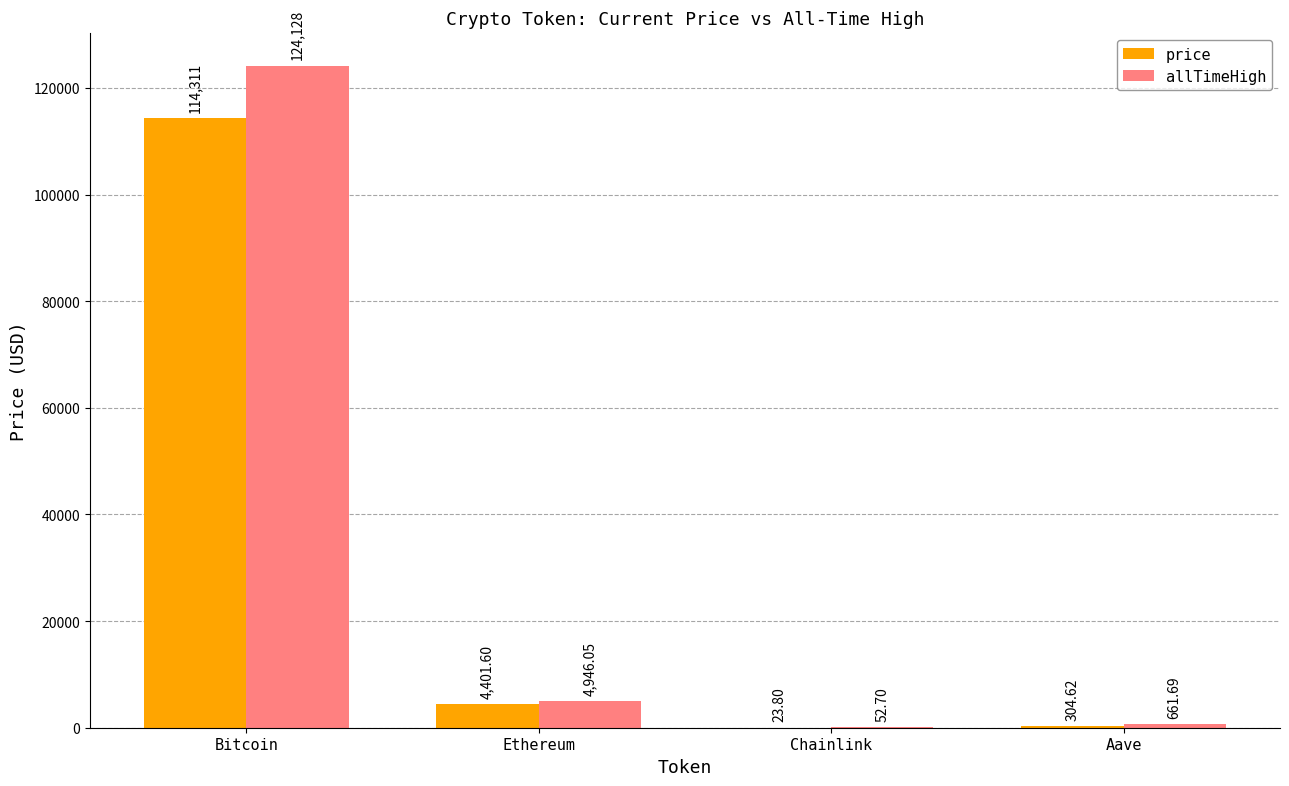

What is the difference between the price values at Bitcoin and Aave?

114006.4